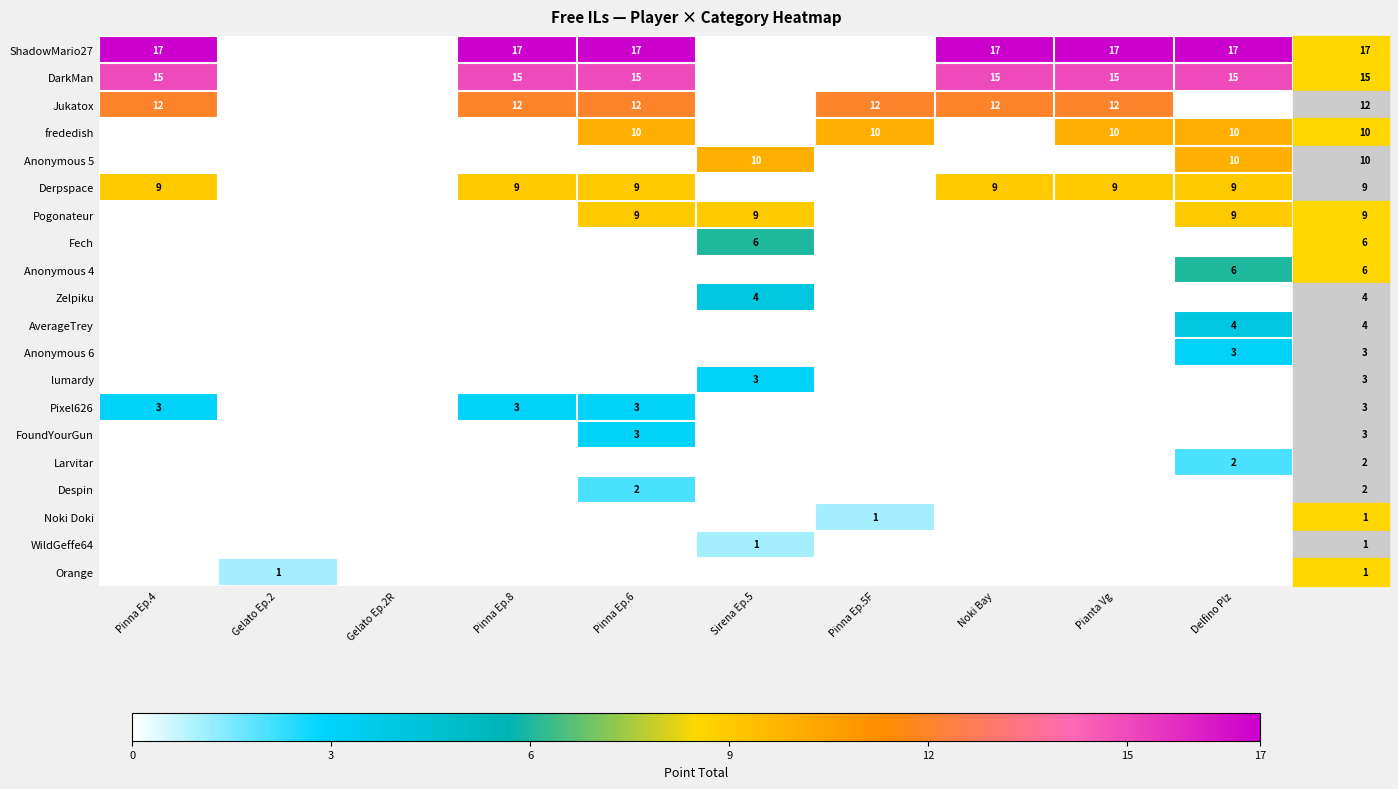

The Derpspace series shows 9 at Pinna Ep.4. True or false?

True